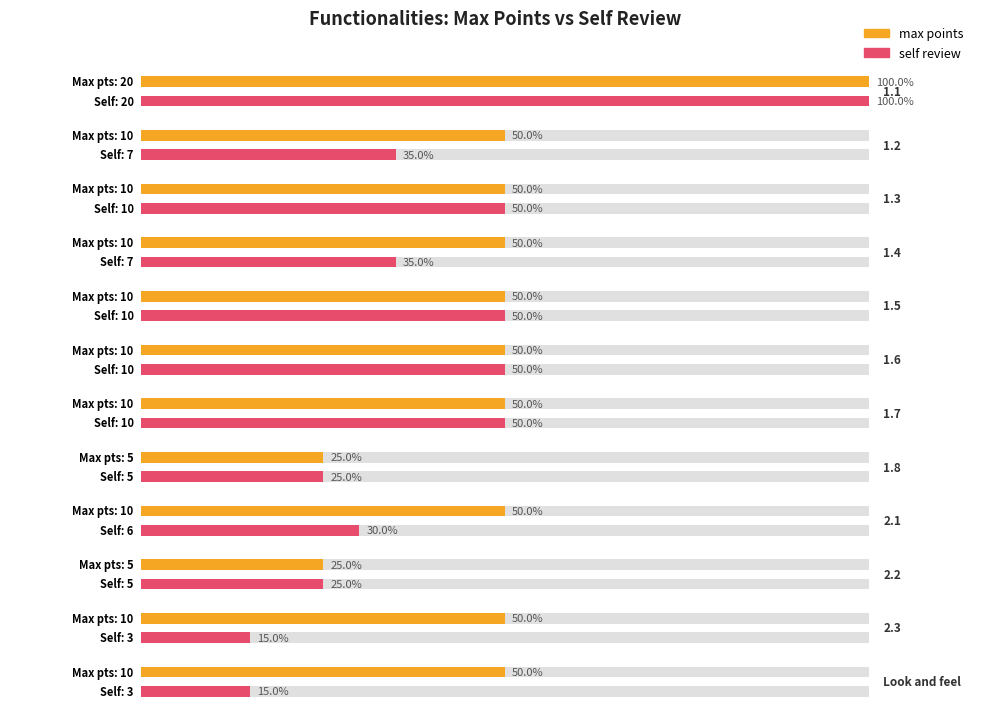

What is the label of the 1st bar from the right?

Look and feel